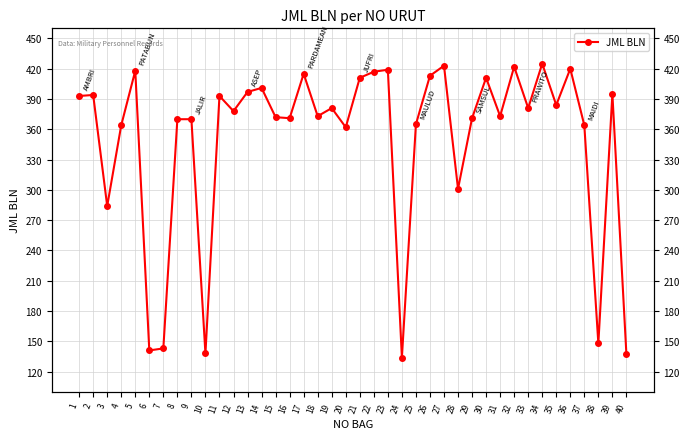

True or false: the data shows 133 at 18.

False